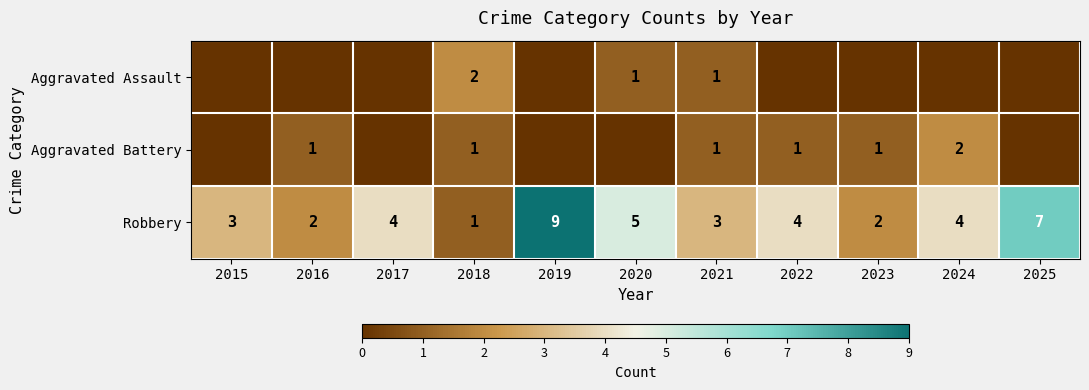

What is the total value across all series at 2023?

3